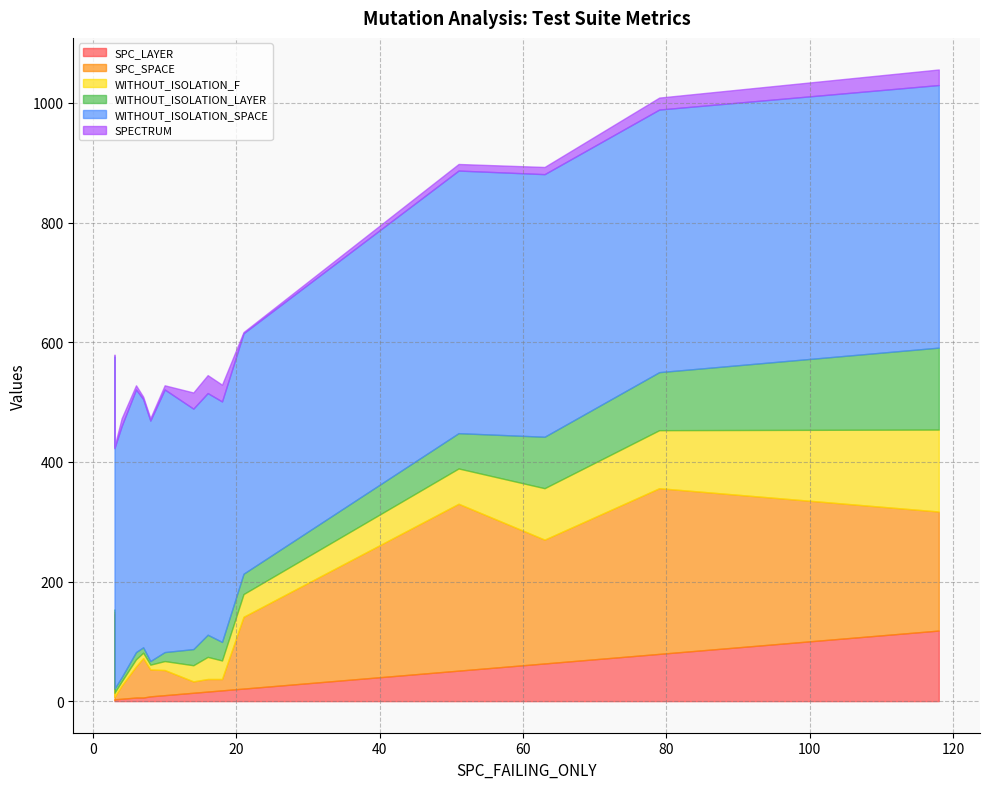

What is the difference between the maximum and minimum values in the SPECTRUM series?

28